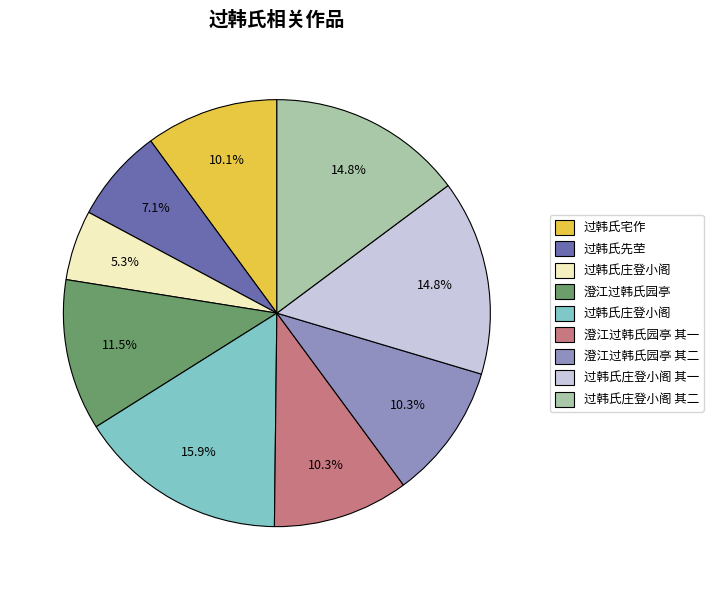

Is there a majority slice in this chart?

No